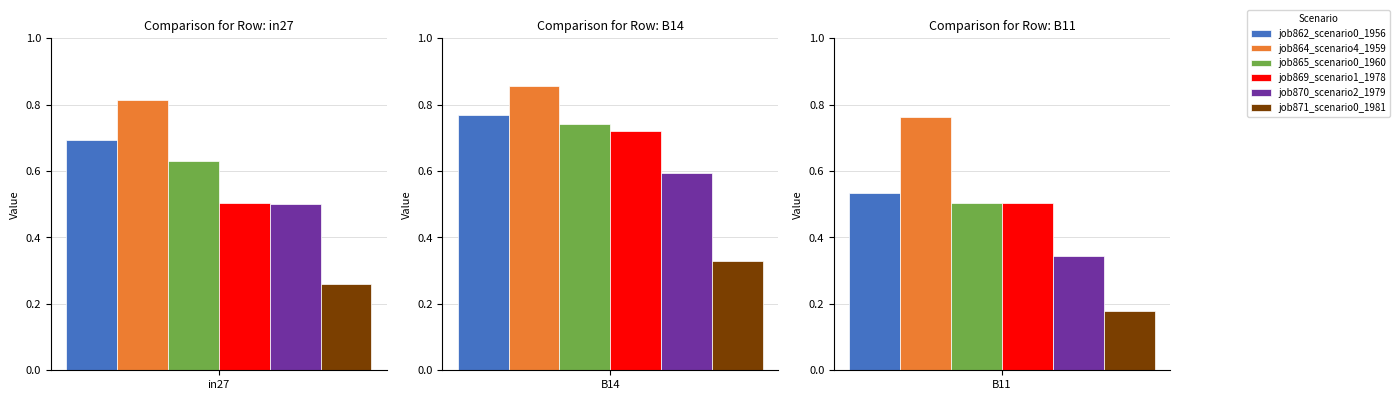

At which label does job864_scenario4_1959 reach its peak?

B14